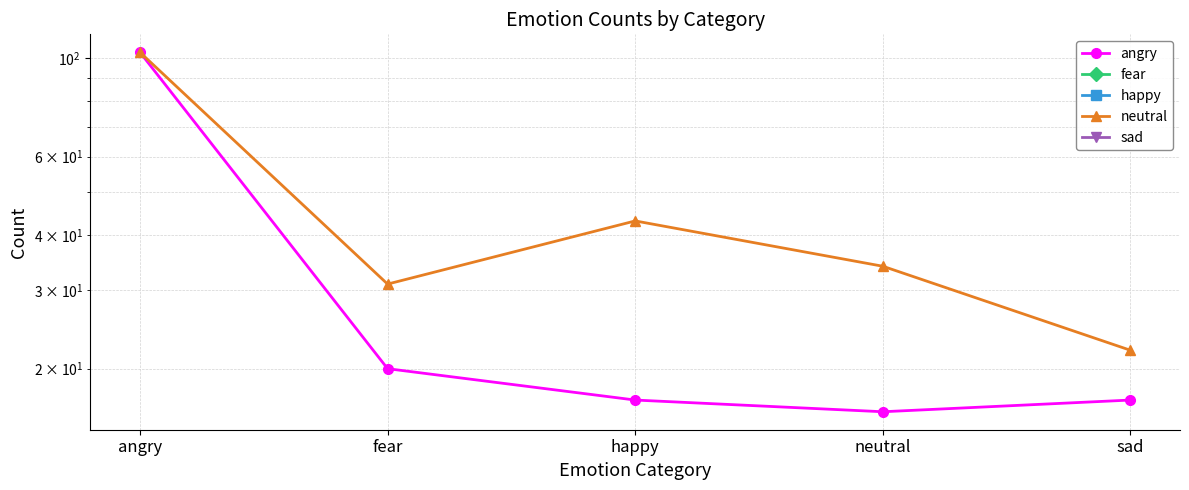

What is the label of the 5th point from the right?

angry